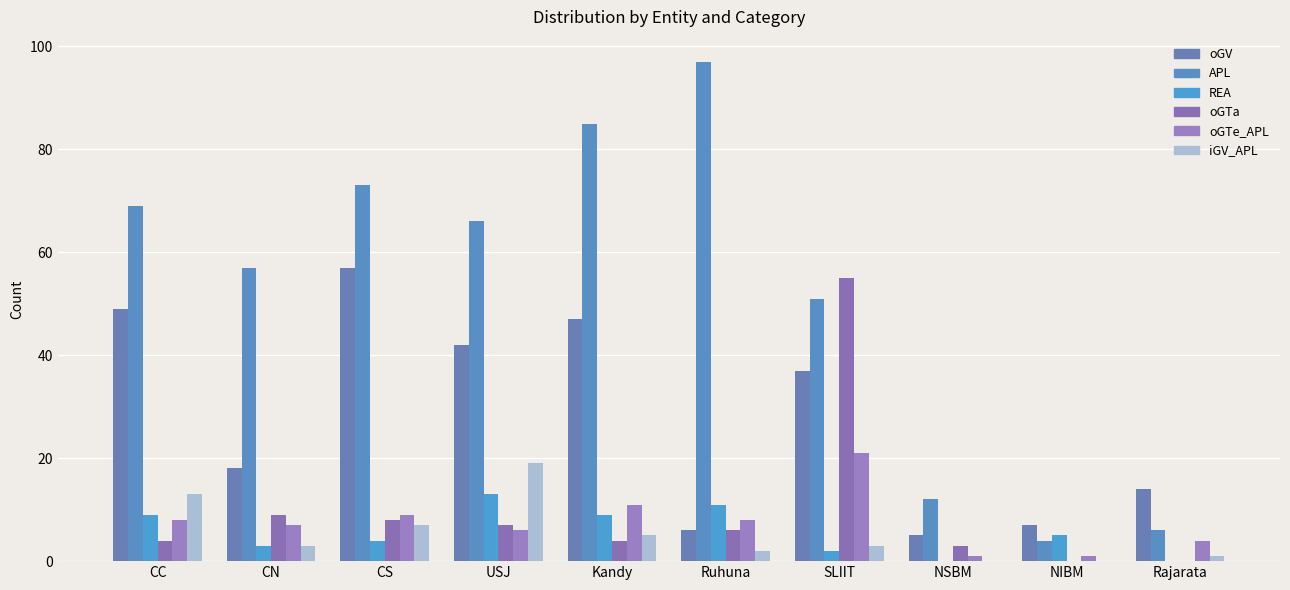

At how many categories does at least one series exceed 35?

7